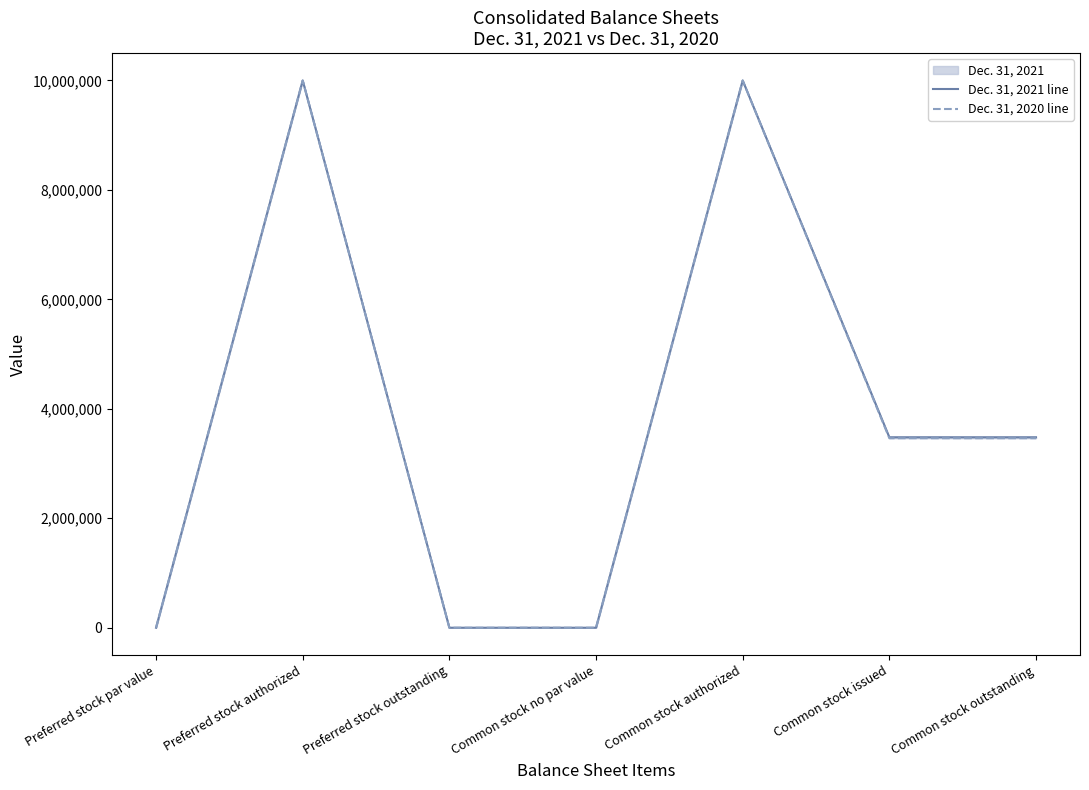

Is this an area chart (filled region under the line)?

No